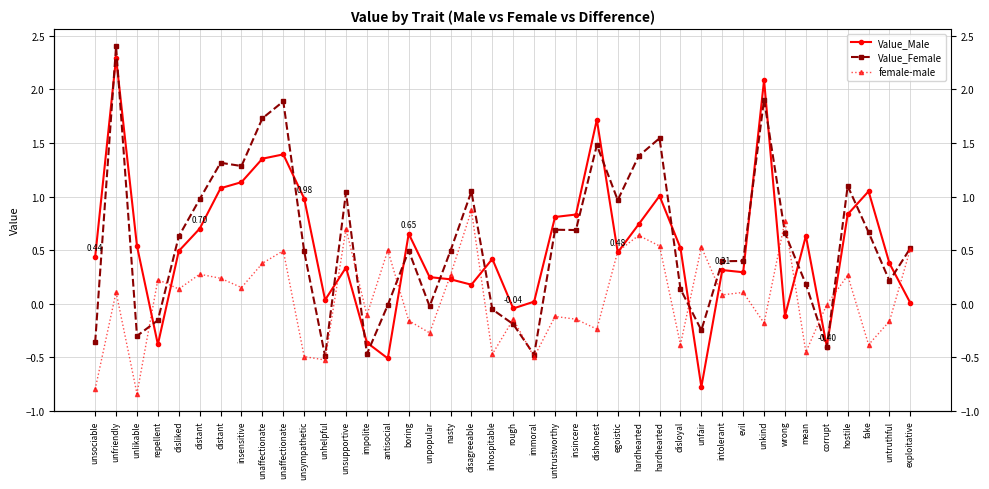

What is the sum of all Value_Male values?

21.6